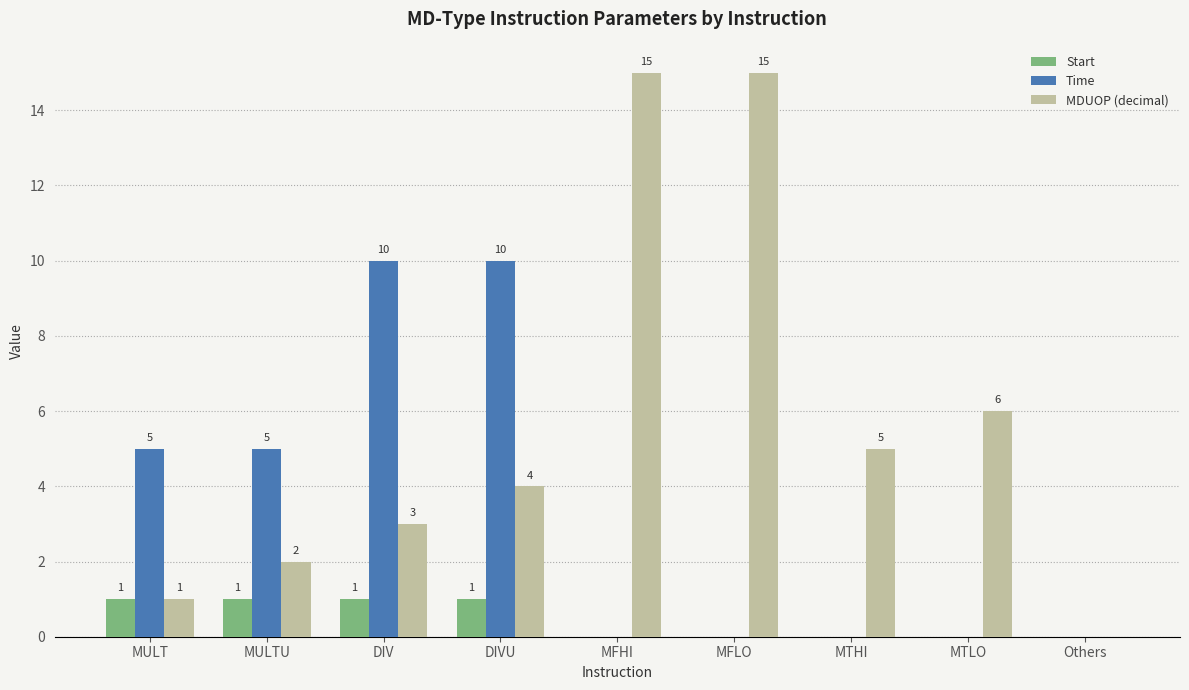

Where is MDUOP (decimal) nearest to the value 7?

MTLO